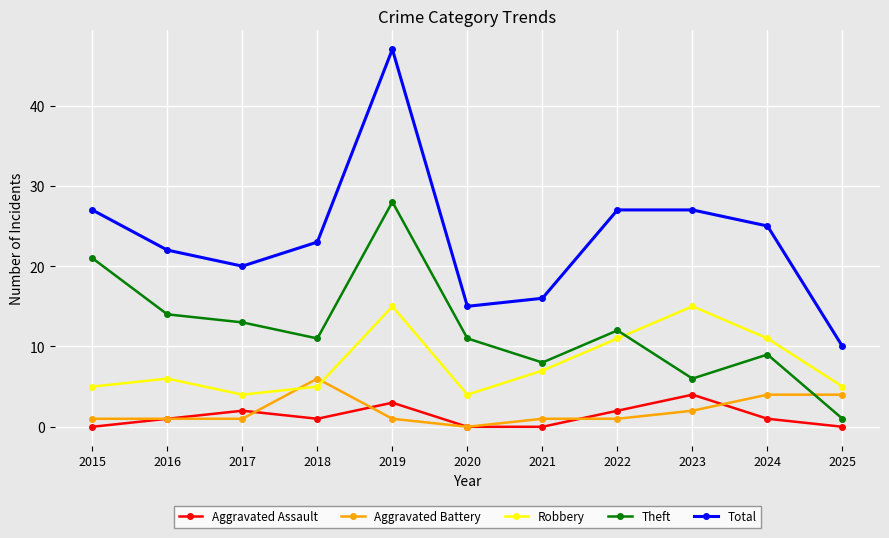

What are all the series names shown in the legend?

Aggravated Assault, Aggravated Battery, Robbery, Theft, Total